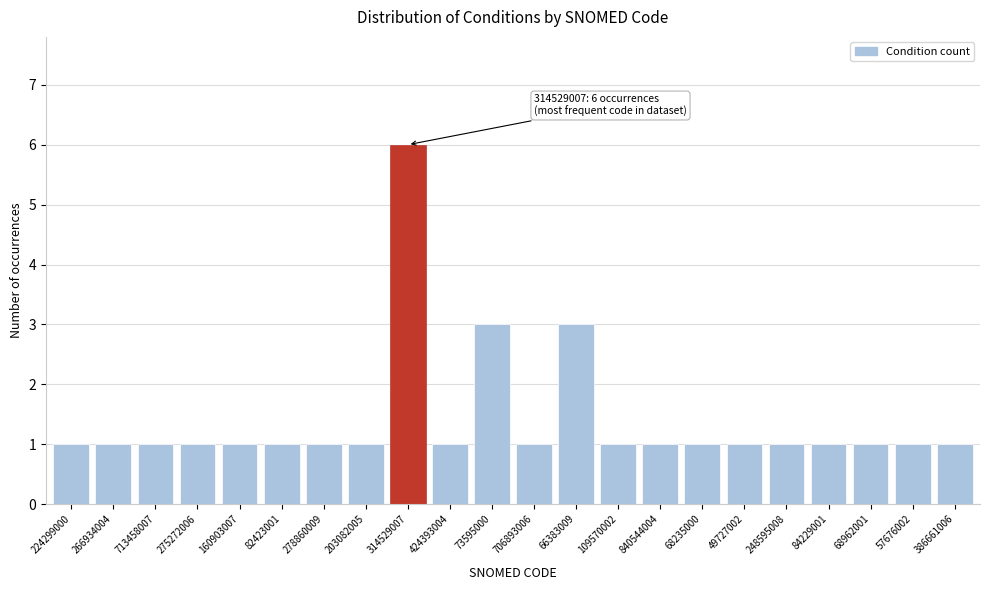

Reading left to right, transcribe all the data shown in this chart.

1	1	1	1	1	1	1	1	6	1	3	1	3	1	1	1	1	1	1	1	1	1